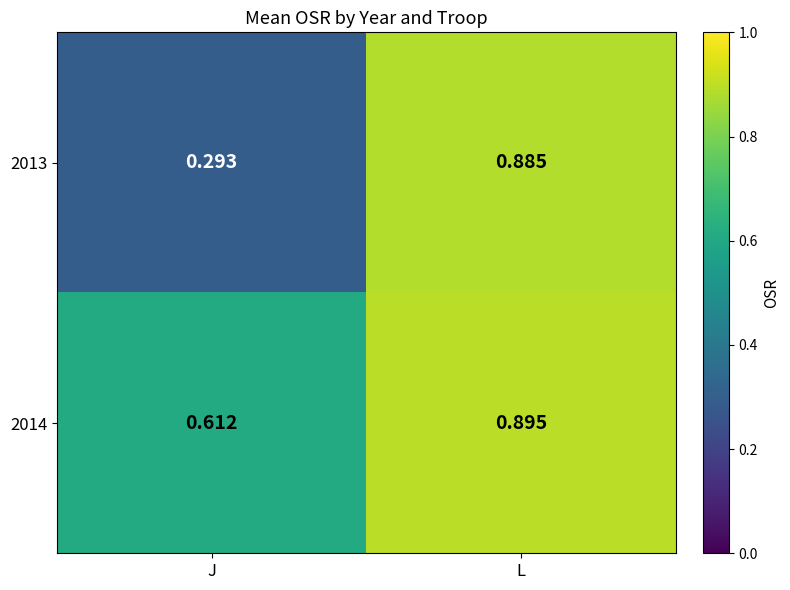

At which label is 2014 closest to 0?

J